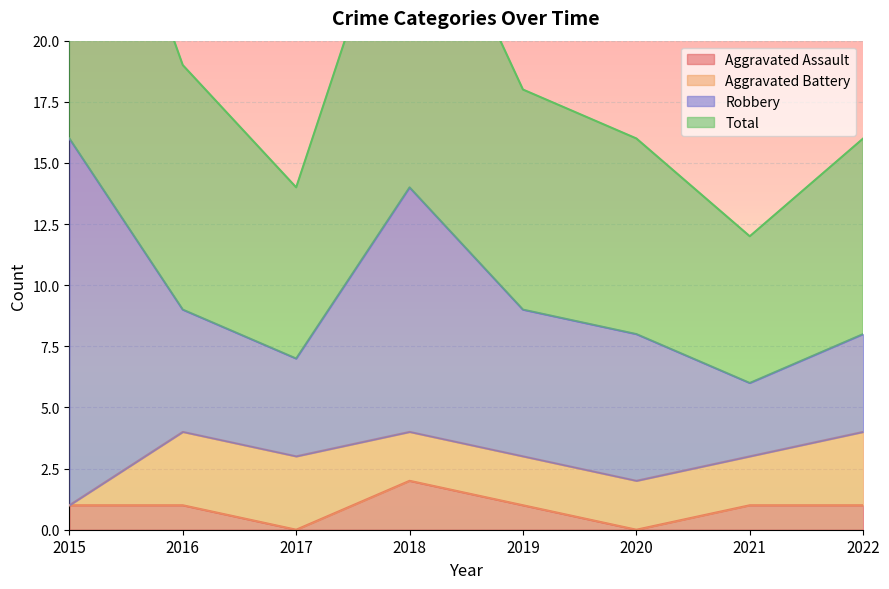

In Total, how many points are higher than both neighbors (excluding endpoints)?

1